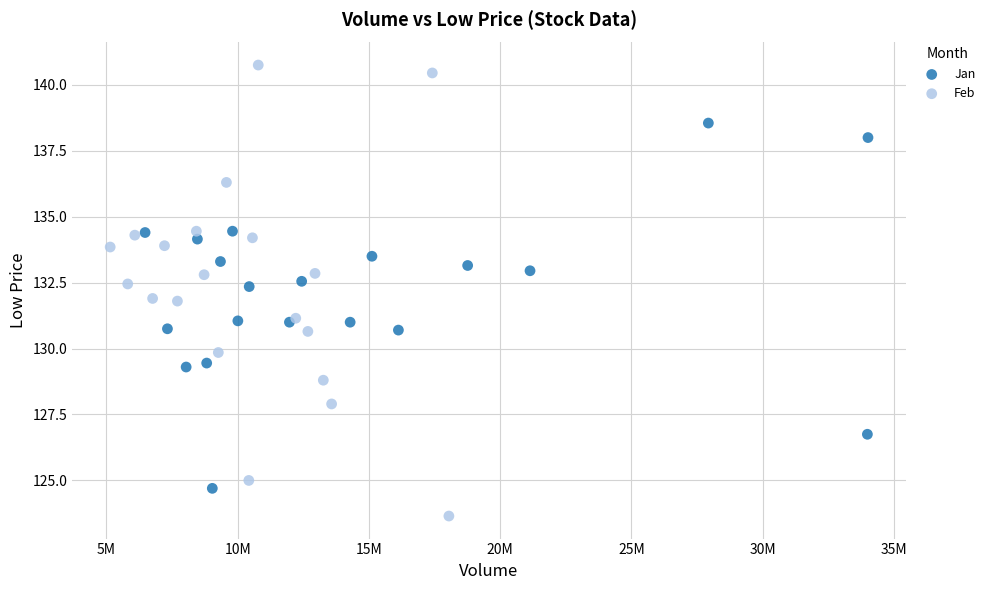

Which series has the largest Y range (max minus min)?

Feb